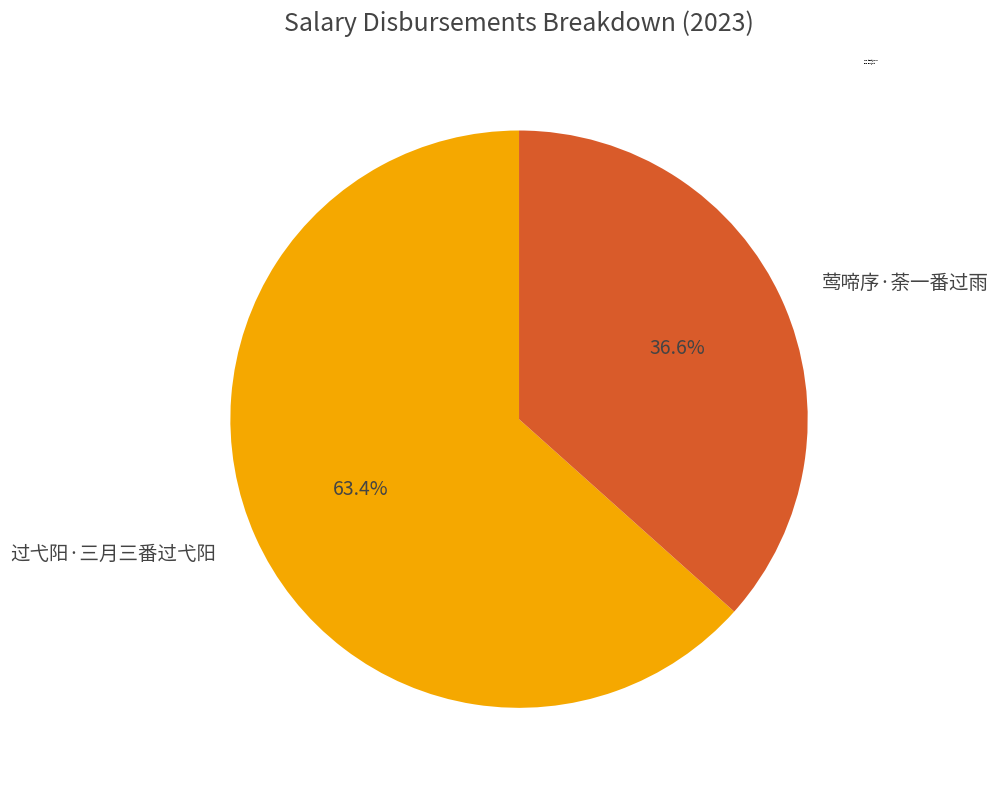

Approximately how many times larger is the value at 莺啼序·荼一番过雨 compared to 过弋阳·三月三番过弋阳?

0.6